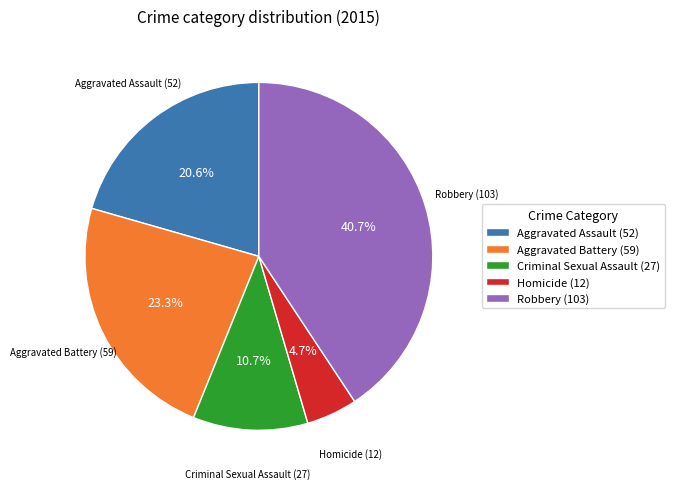

To the nearest percent, what is the average slice percentage?

20%